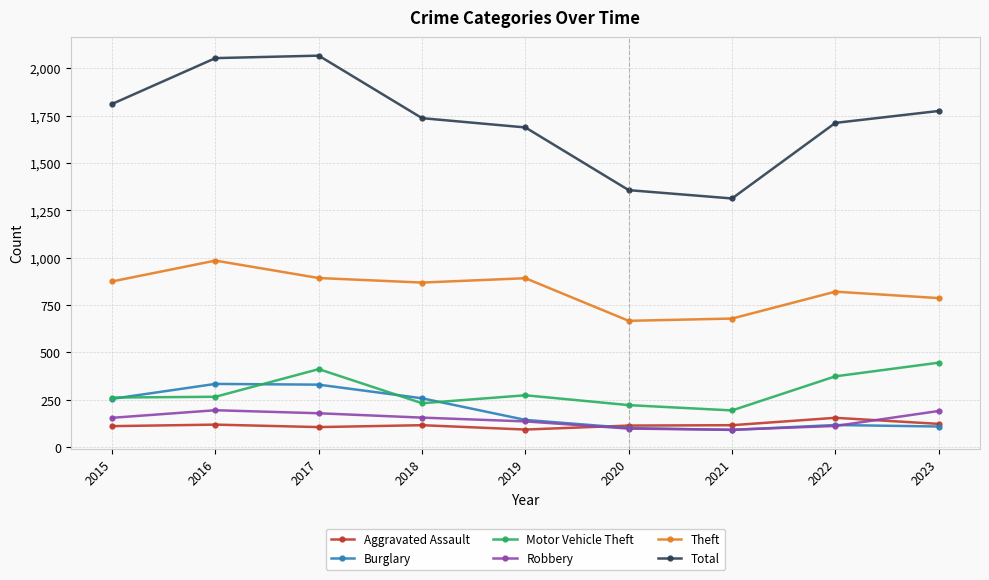

True or false: Theft and Aggravated Assault cross at least once.

False